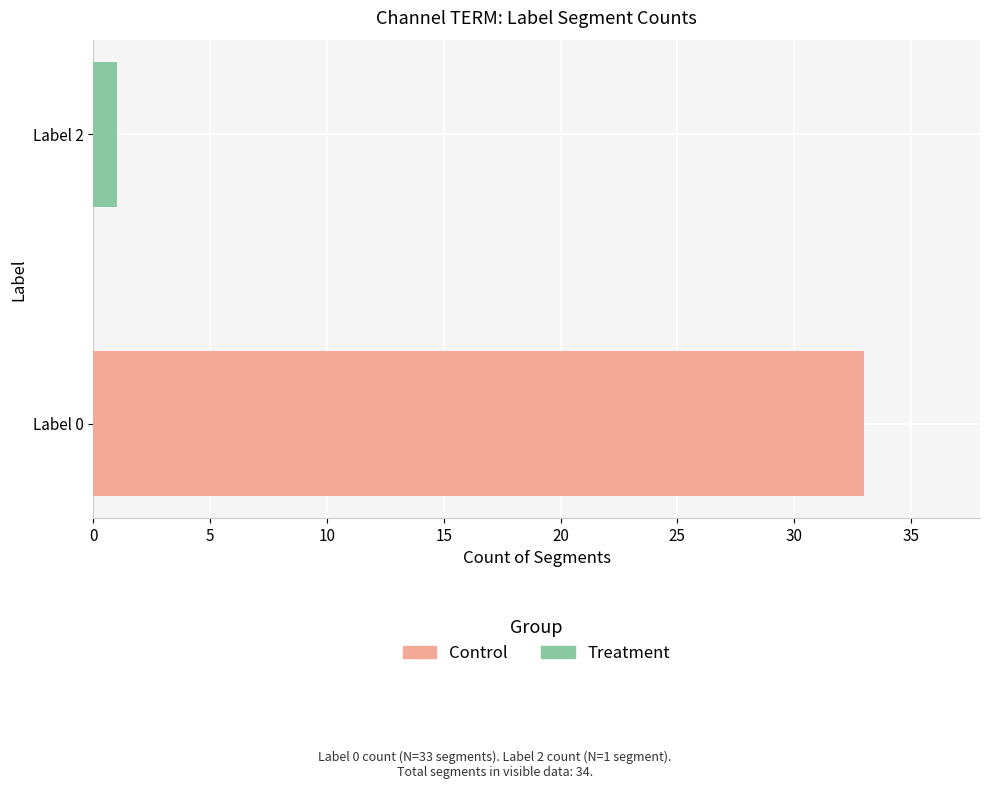

True or false: Control has a value of 11 at Label 2.

False